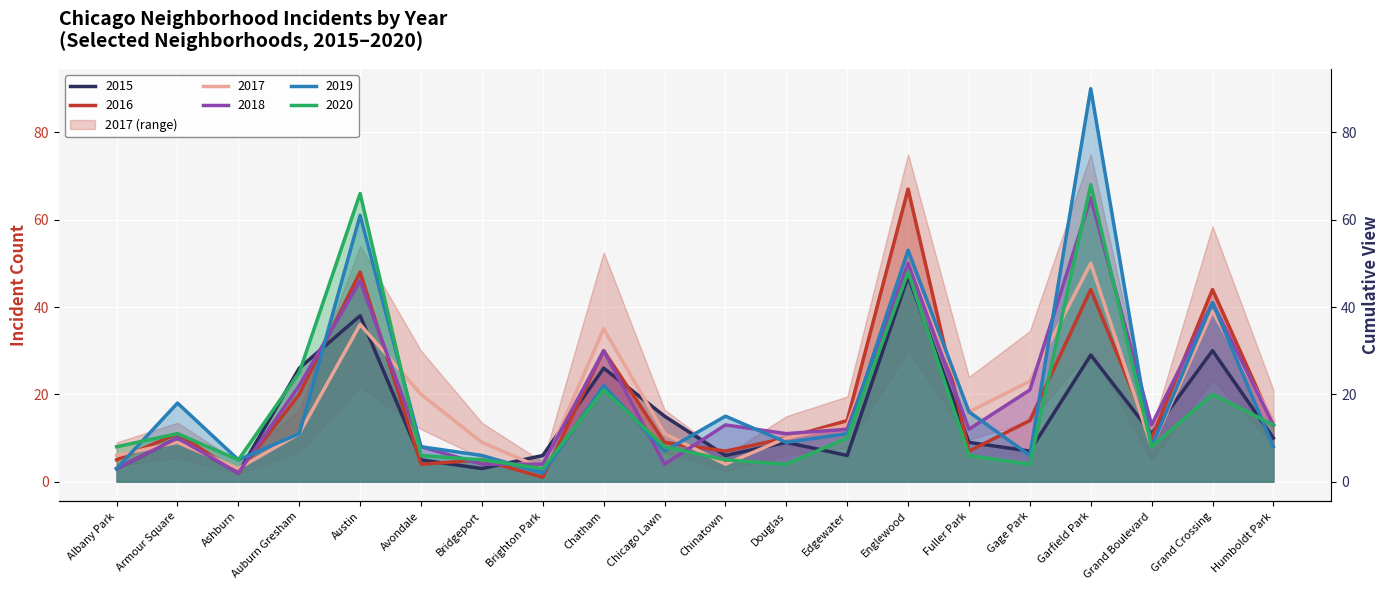

How many values in the 2018 series exceed 13?

7